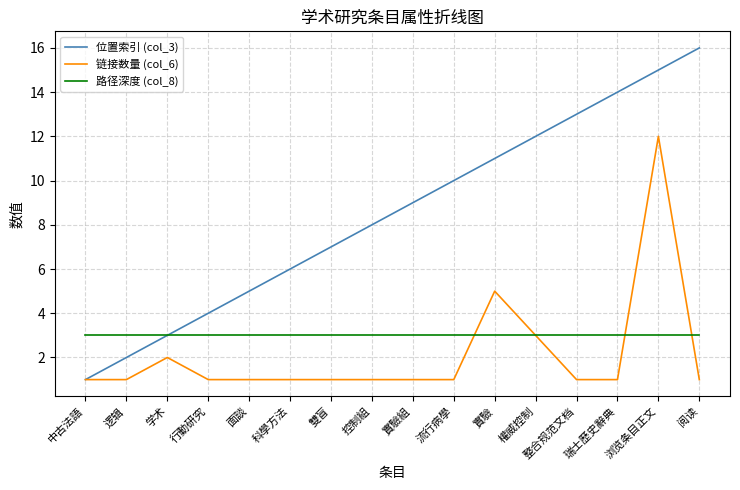

Between 逻辑 and 控制組, which series saw the biggest shift?

位置索引 (col_3)